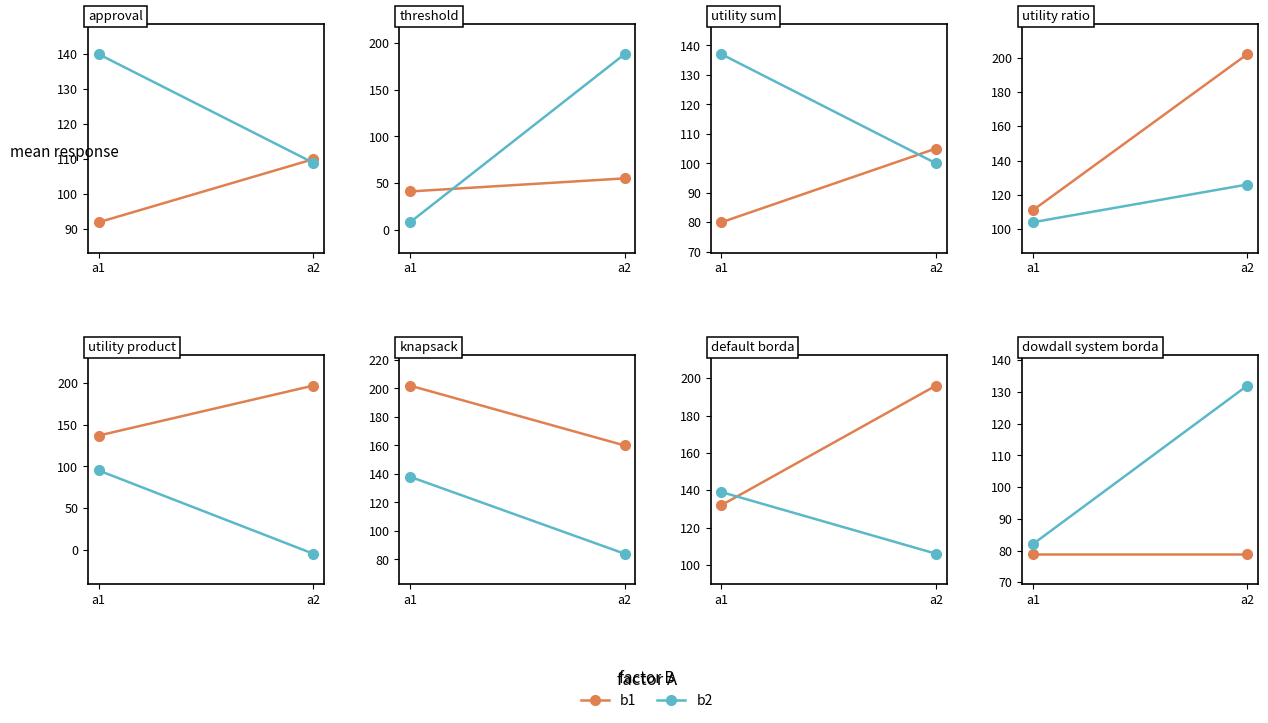

Count the number of categories in the chart.

2